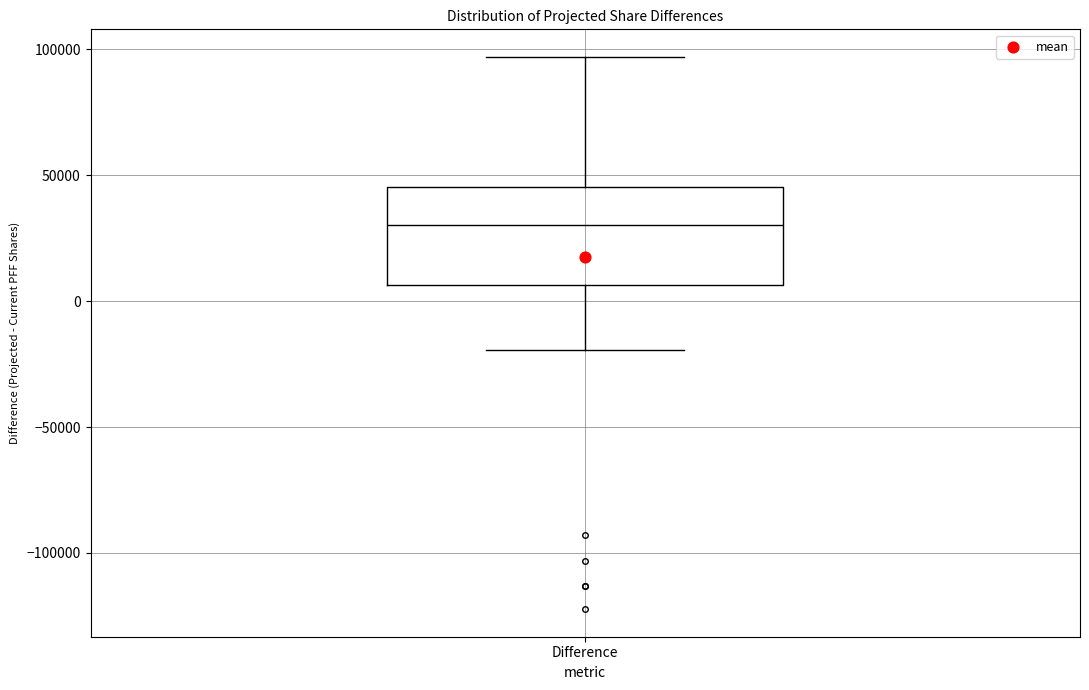

Read this box plot against the y-axis: the position of the median line, the range covered by the box, and the ends of both whiskers. The values are not printed on the chart, so give them approximately, as read against the axis.

median 30000, box 5000 to 45000, whiskers -20000 to 95000